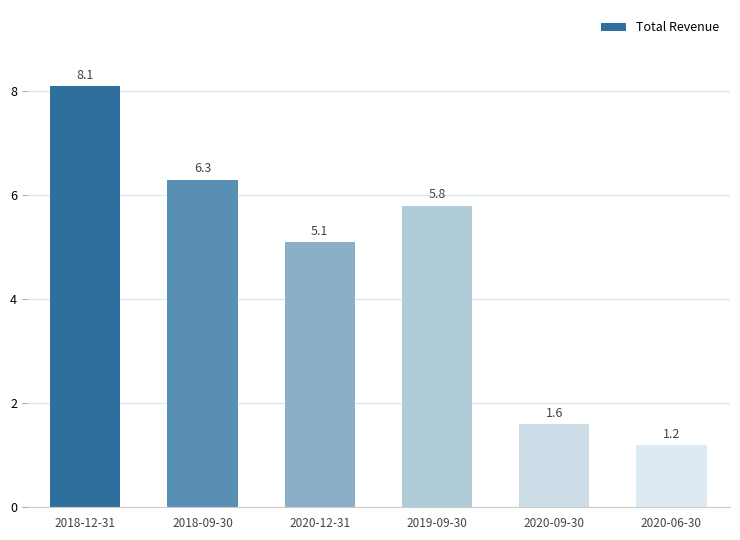

Rank the categories by value from lowest to highest.

2020-06-30, 2020-09-30, 2020-12-31, 2019-09-30, 2018-09-30, 2018-12-31